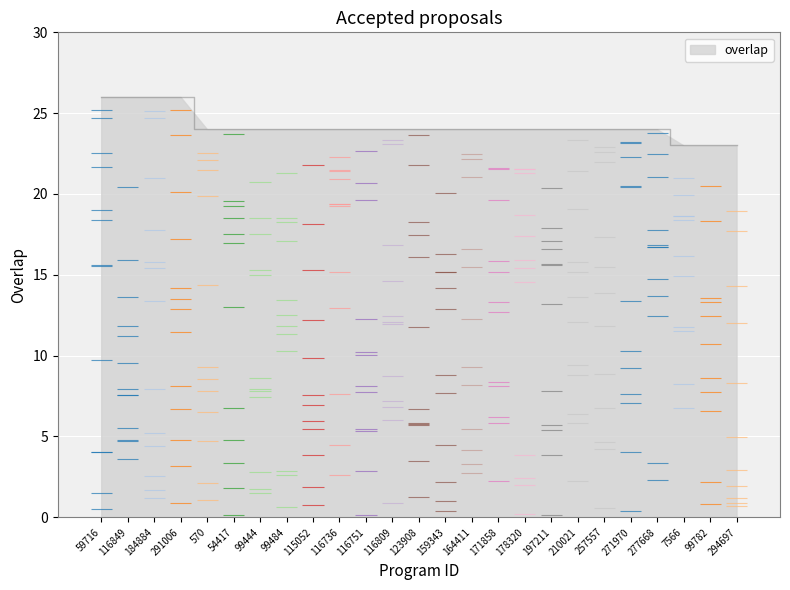

How many values are below 24?

3